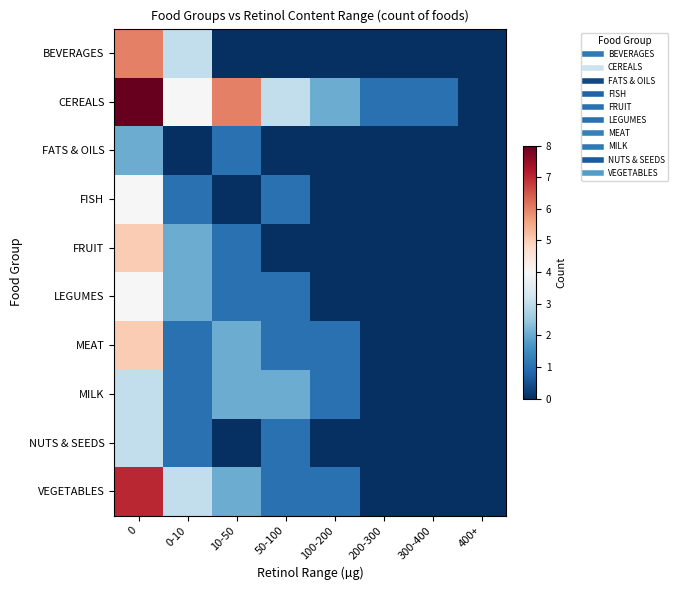

Rank the series at 10-50 from highest to lowest value.

CEREALS, MEAT, MILK, VEGETABLES, FATS & OILS, FRUIT, LEGUMES, BEVERAGES, FISH, NUTS & SEEDS